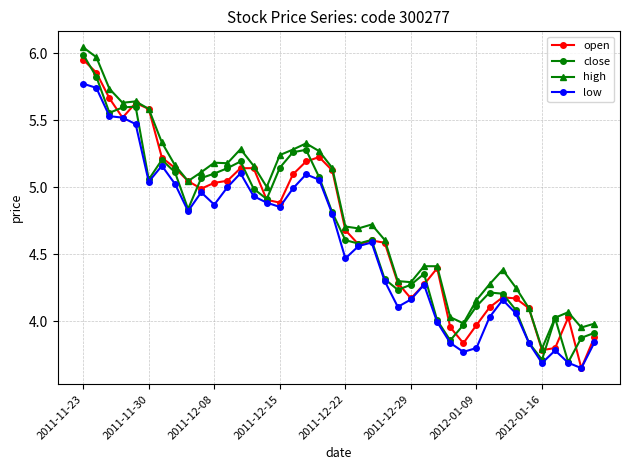

How many data points does each series have?

40